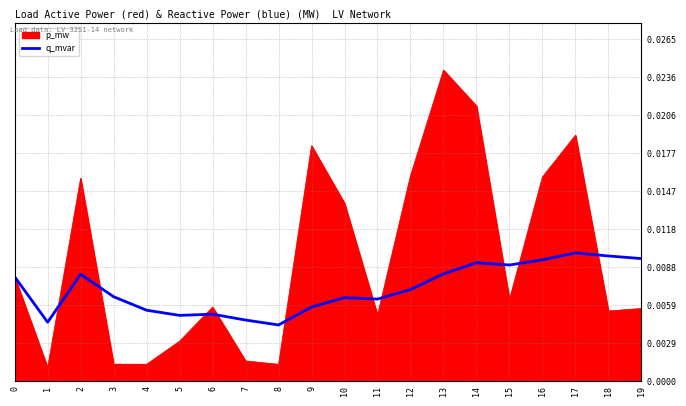

Which label corresponds to the largest value in the chart?

13